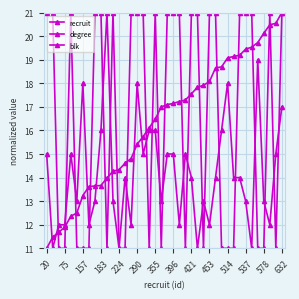

At how many categories does at least one series exceed 13?

37